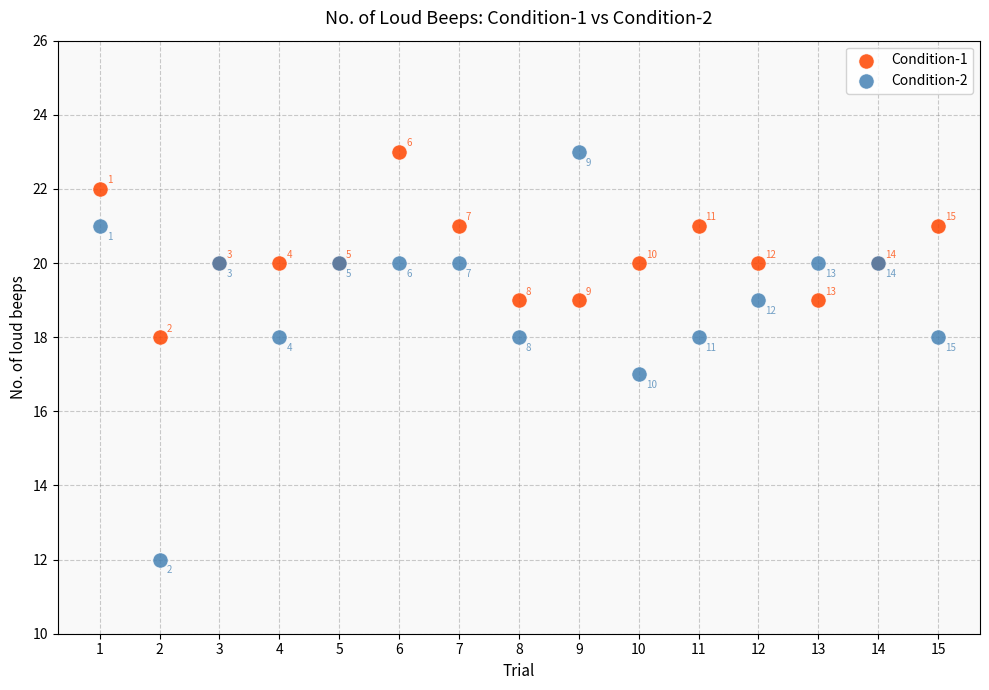

What are all the series names shown in the legend?

Condition-1, Condition-2